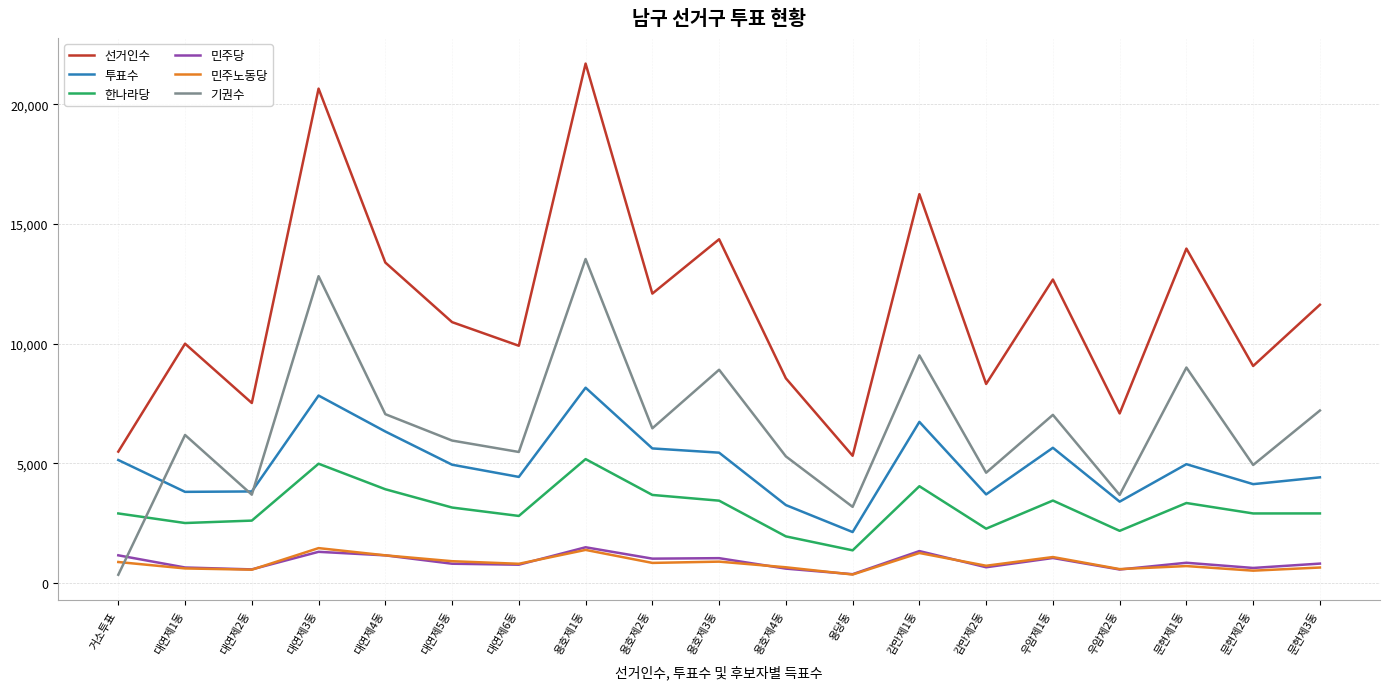

Which category has the lowest value in the 한나라당 series?

용당동